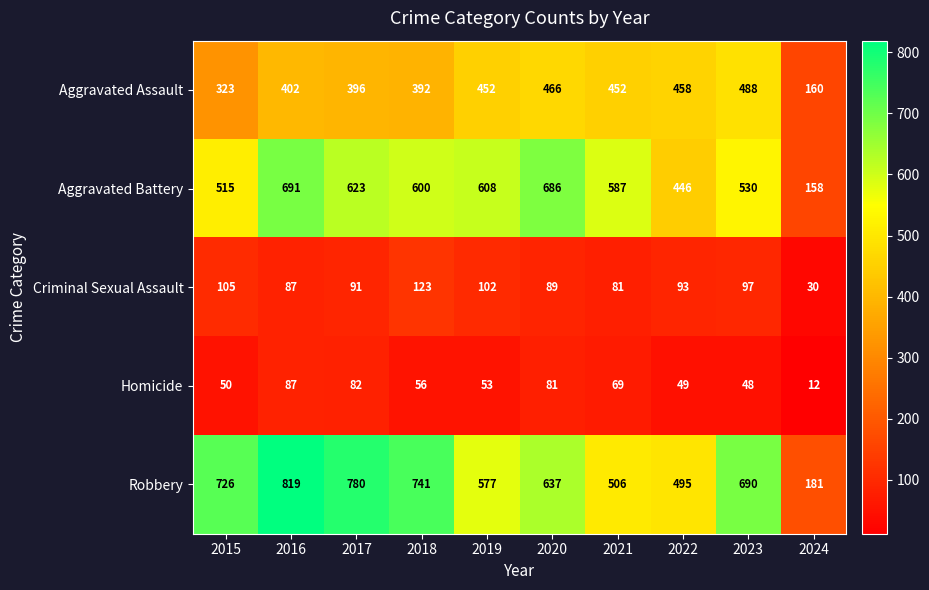

Which series has the largest total across all categories?

Robbery